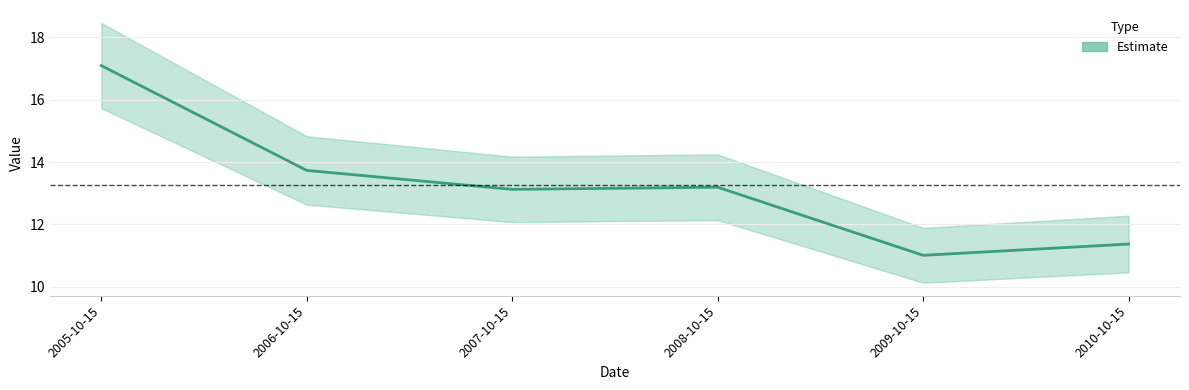

Which category has the highest value across all series?

2005-10-15